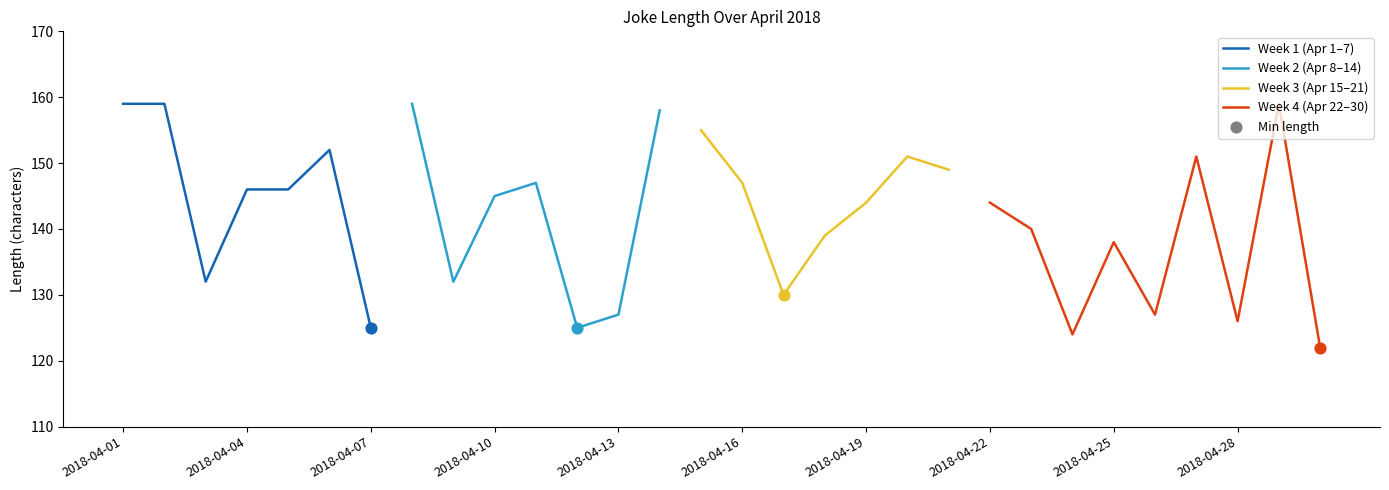

Approximately how many times larger is the value at 2018-04-15 compared to 2018-04-23?

1.1